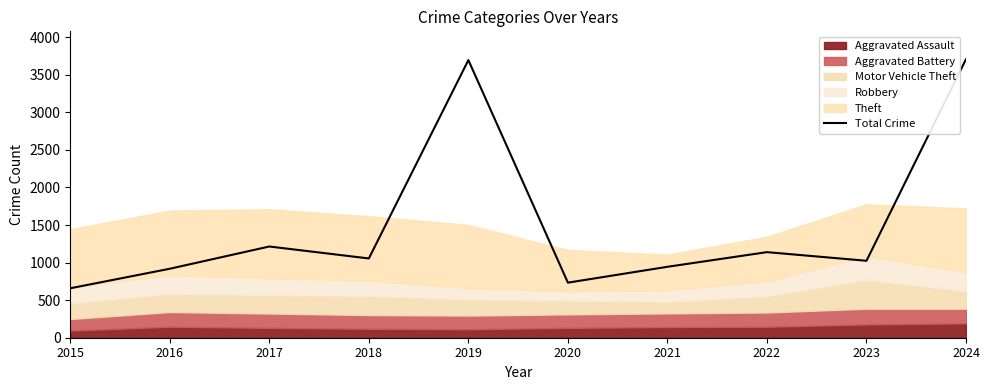

How many points are higher than both their immediate neighbors (excluding endpoints)?

3